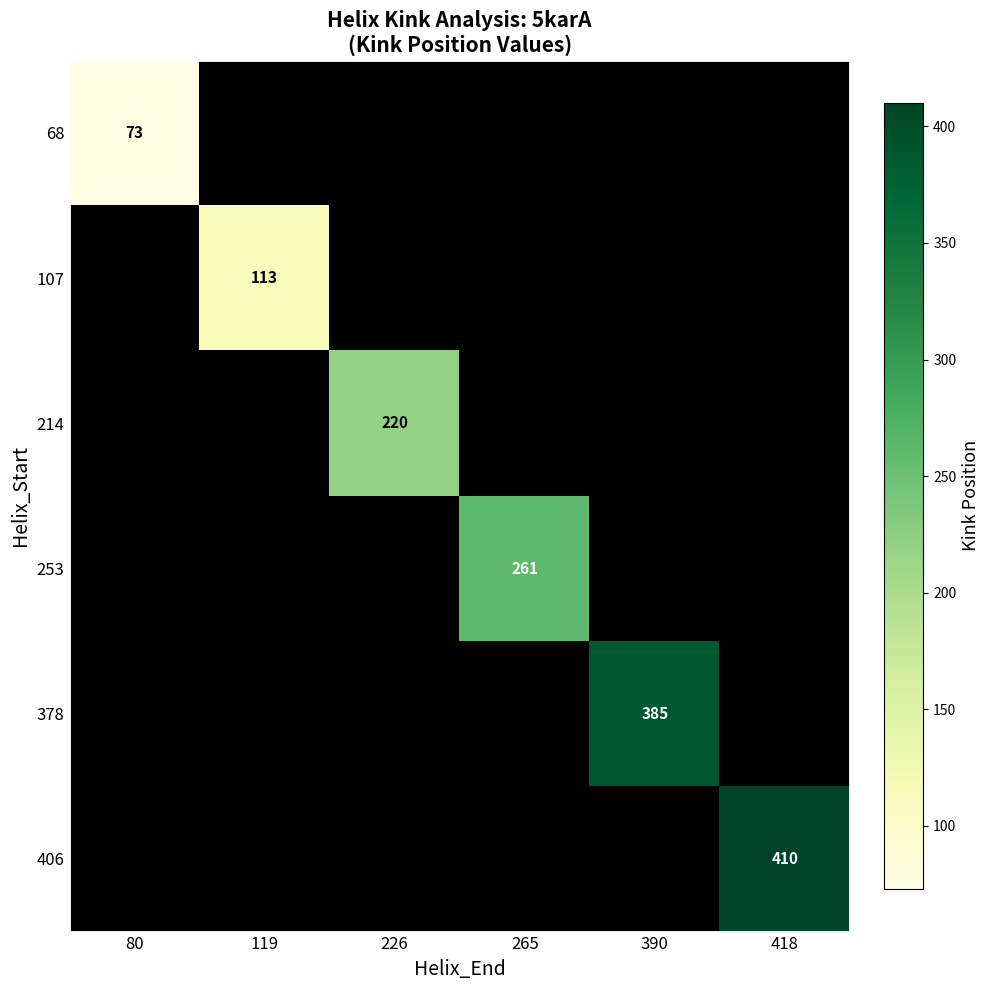

The value of 406 at 418 is 124. True or false?

False